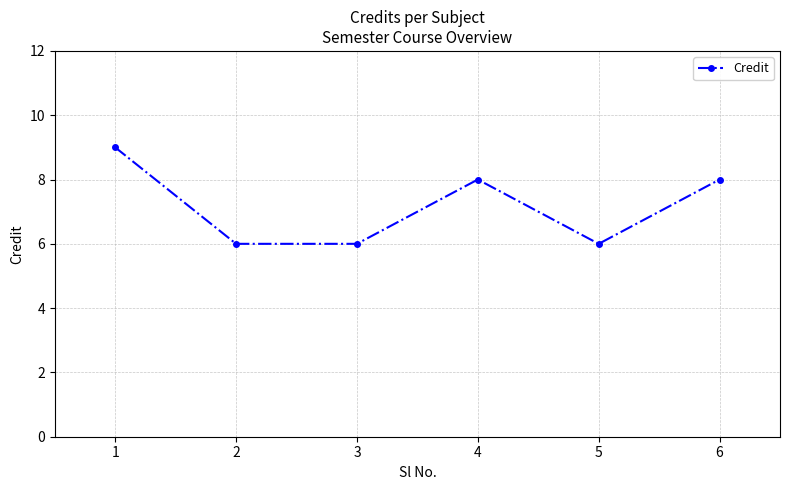

What is the value of the 4th point from the left?

8